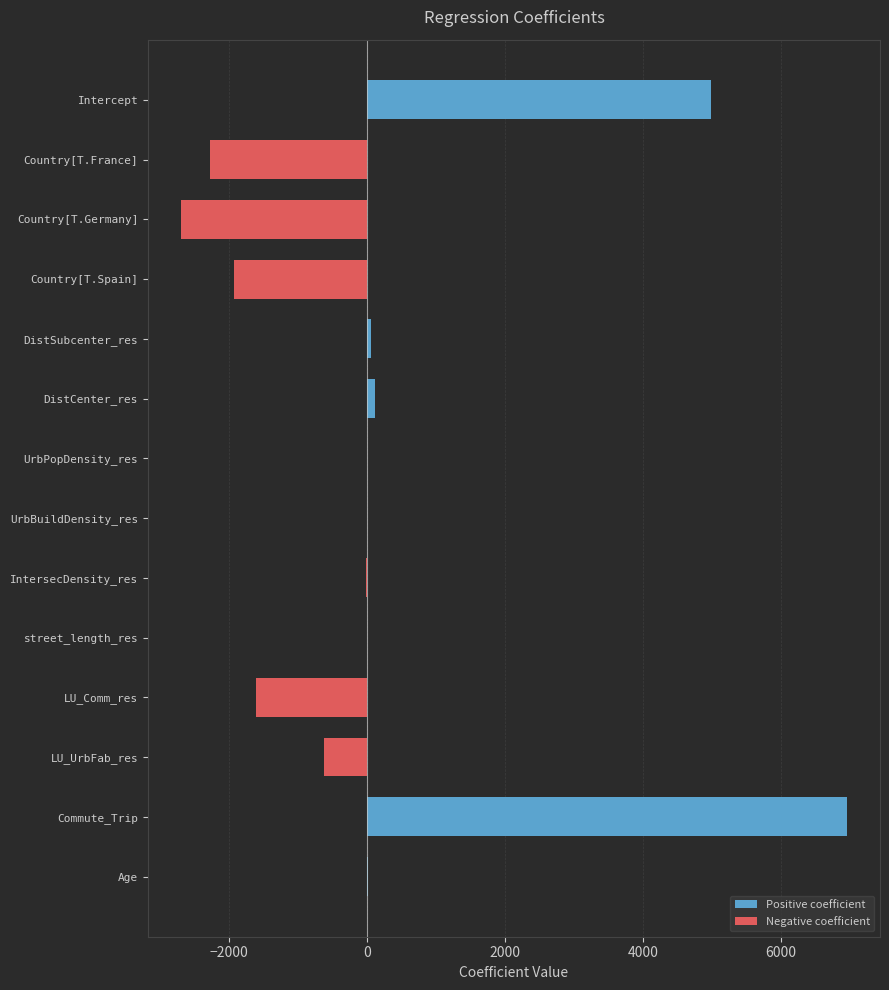

How many data points in Positive coefficient are above 0?

6